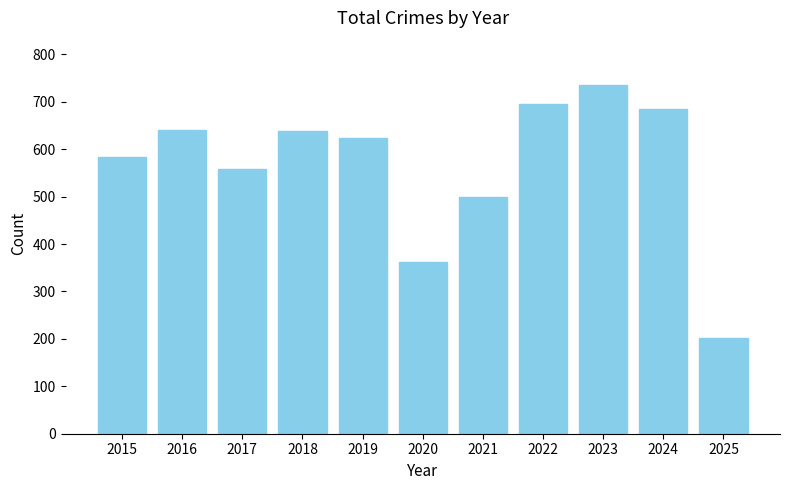

What is the sum of all values?

6226